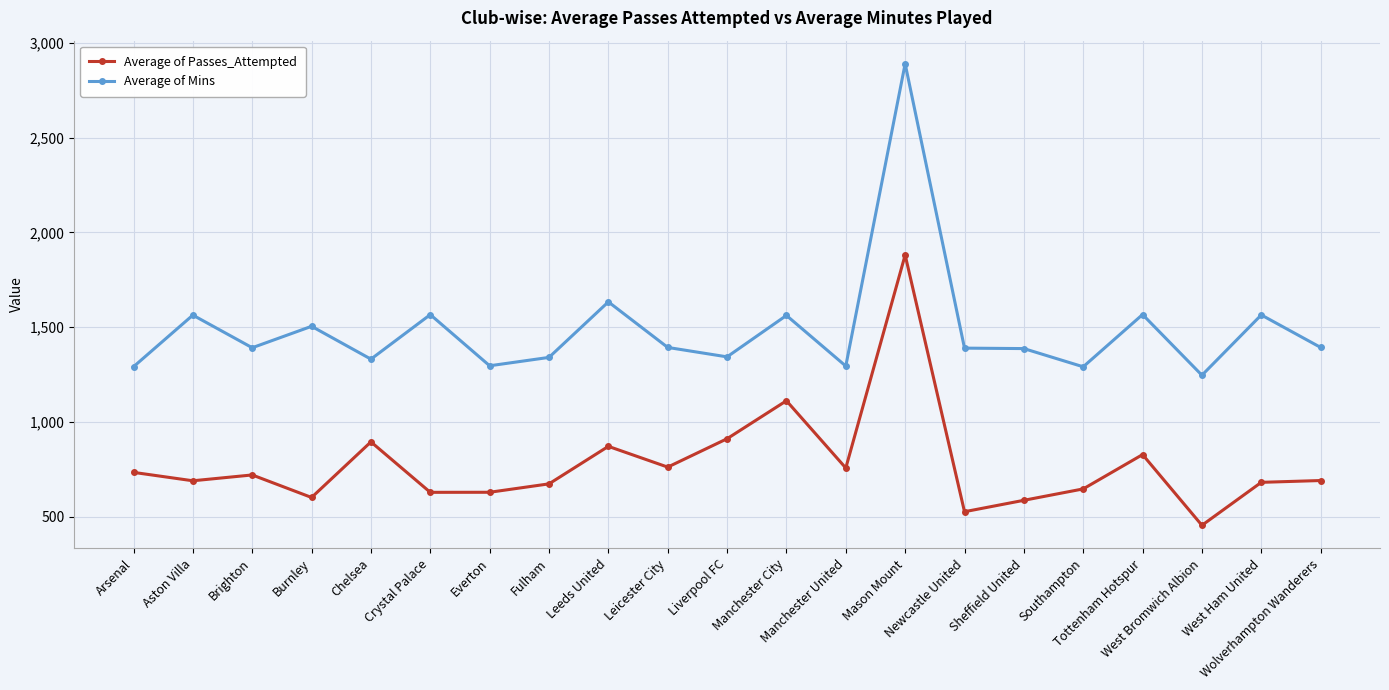

Which series has the widest spread of values?

Average of Mins